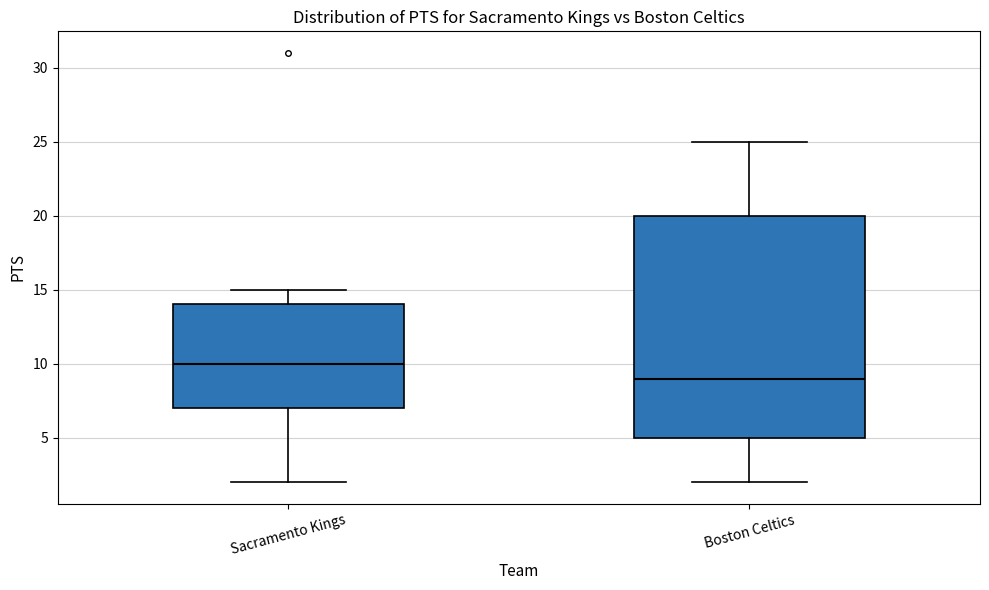

Reading left to right, read every box against the y-axis: the position of its median line, the range the box covers, and the ends of its whiskers. The values are not printed on the chart, so give them approximately, as read against the axis.

Sacramento Kings: median 10, box 7 to 14, whiskers 2 to 15
Boston Celtics: median 9, box 5 to 20, whiskers 2 to 25